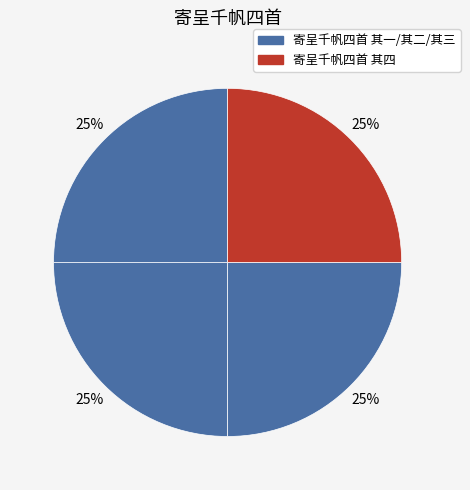

Count the number of slices in the pie.

4